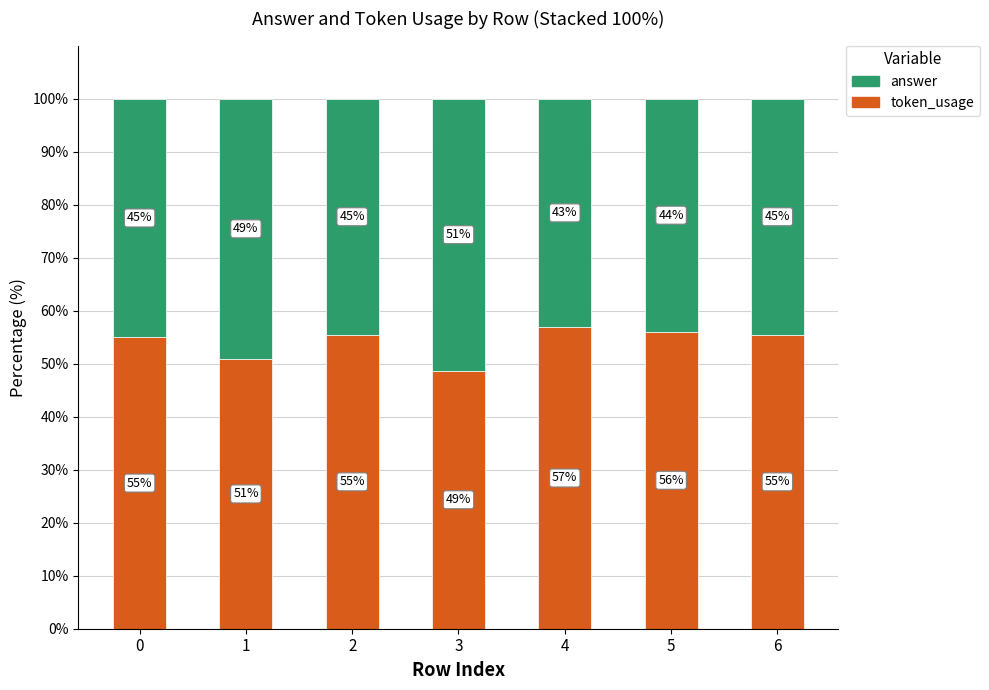

The value of token_usage at 0 is 54.9. True or false?

True